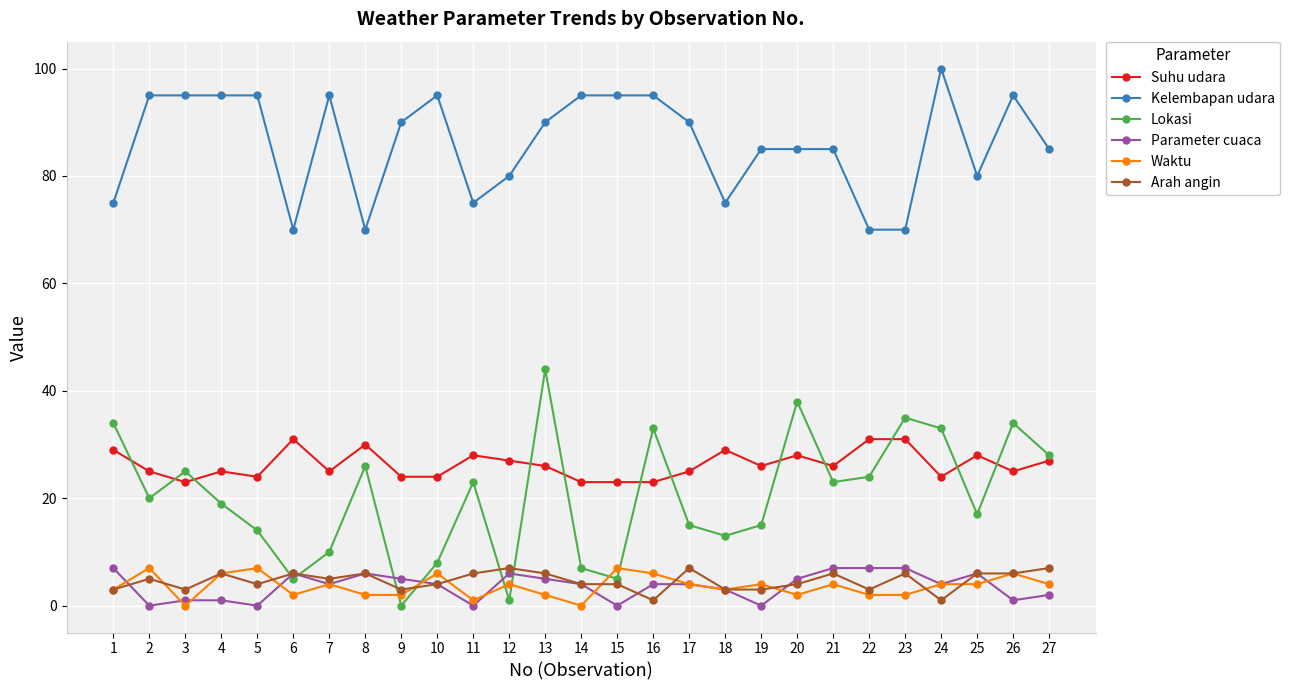

Which series changed the most between 19 and 27?

Lokasi